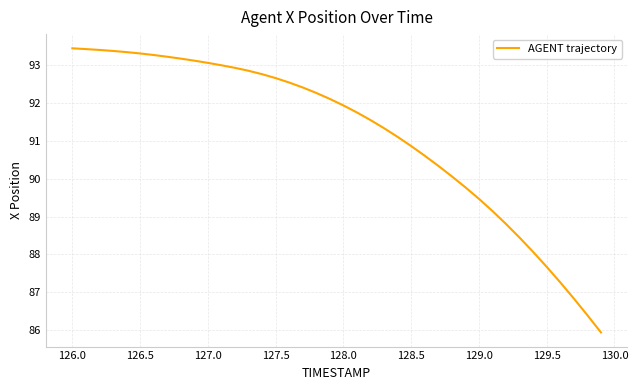

What is the difference between the maximum and minimum values?

7.5